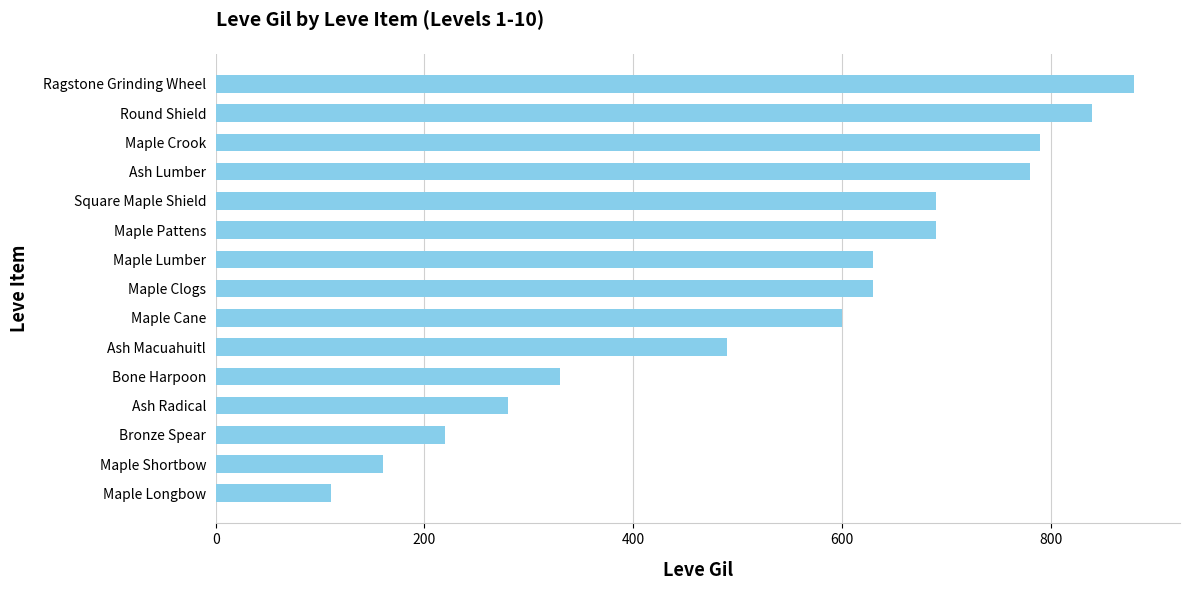

Reading bottom to top, what are all the values shown in this chart?

Maple Longbow=110	Maple Shortbow=160	Bronze Spear=220	Ash Radical=280	Bone Harpoon=330	Ash Macuahuitl=490	Maple Cane=600	Maple Clogs=630	Maple Lumber=630	Maple Pattens=690	Square Maple Shield=690	Ash Lumber=780	Maple Crook=790	Round Shield=840	Ragstone Grinding Wheel=880